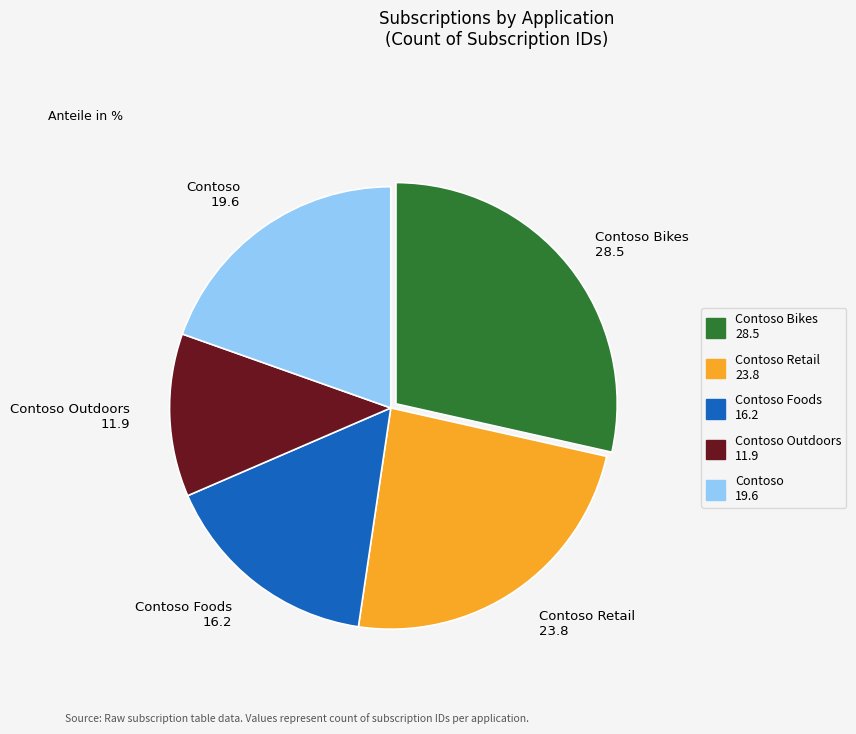

Is there a majority slice in this chart?

No